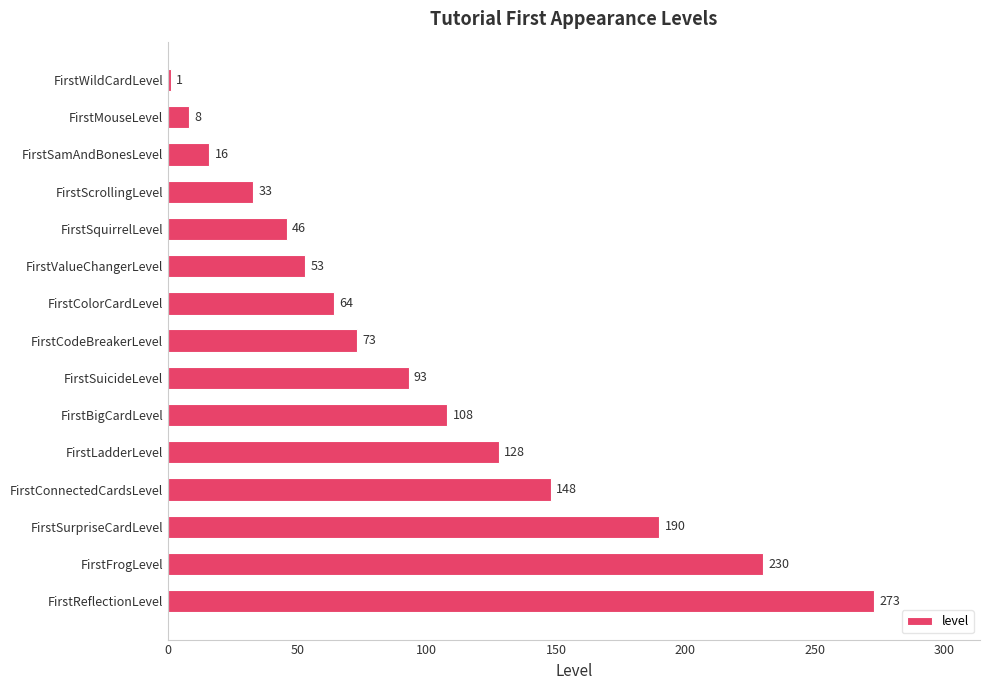

Are the bars grouped side by side (vs. stacked)?

No